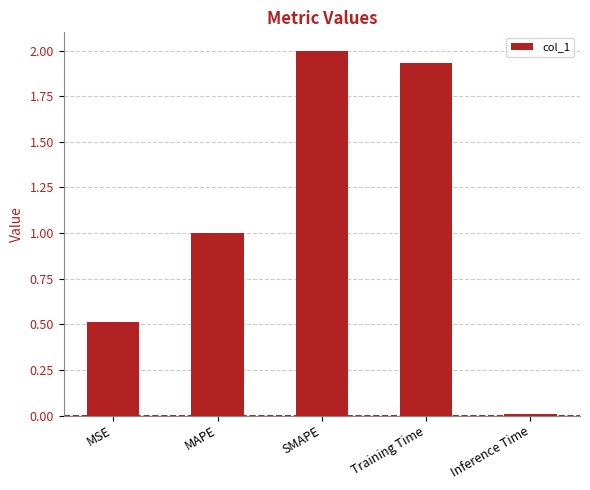

At which category does the chart reach its minimum across all series?

Inference Time